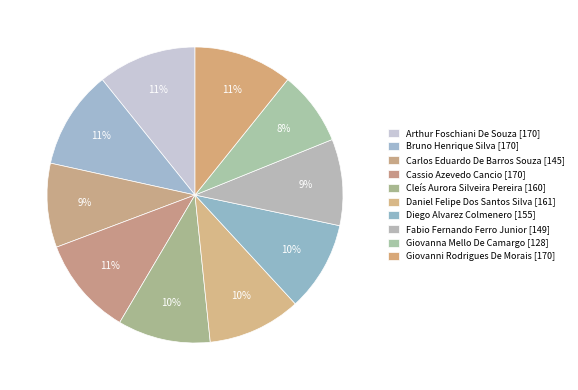

How many slices are in this pie chart?

10